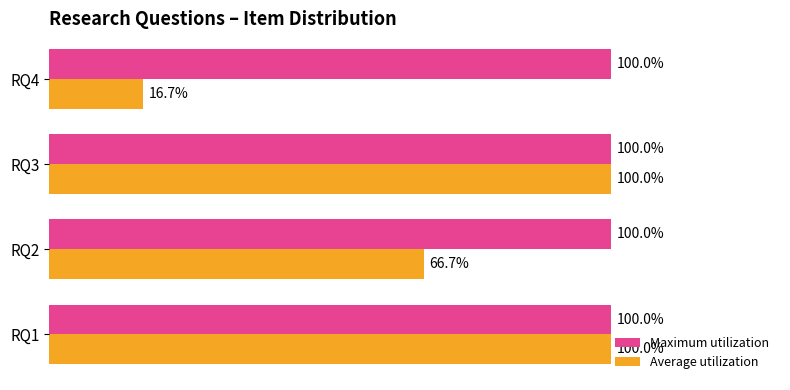

At which label does Average utilization reach its minimum?

RQ4